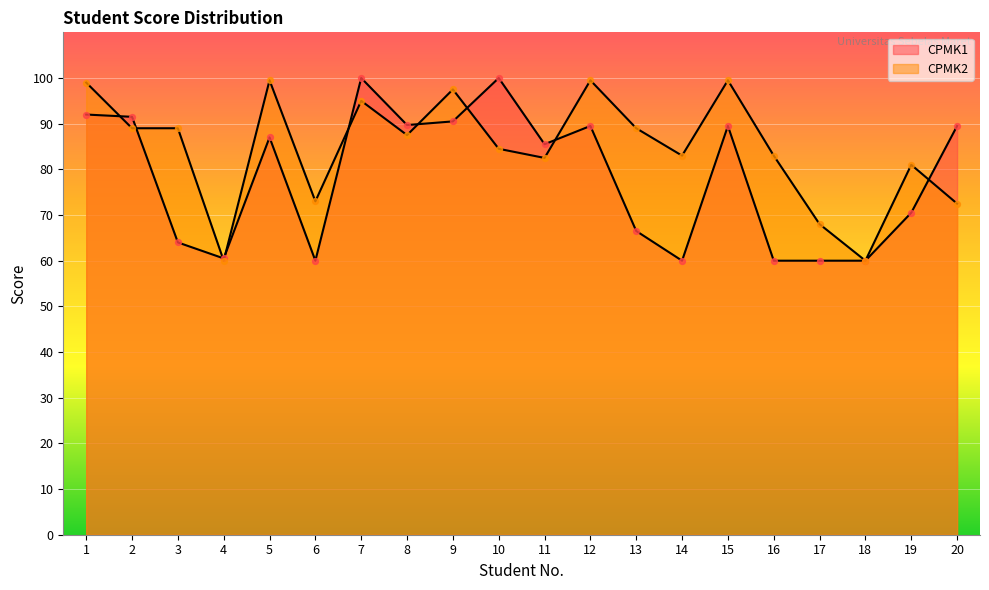

At which category is the sum across all series the highest?

7